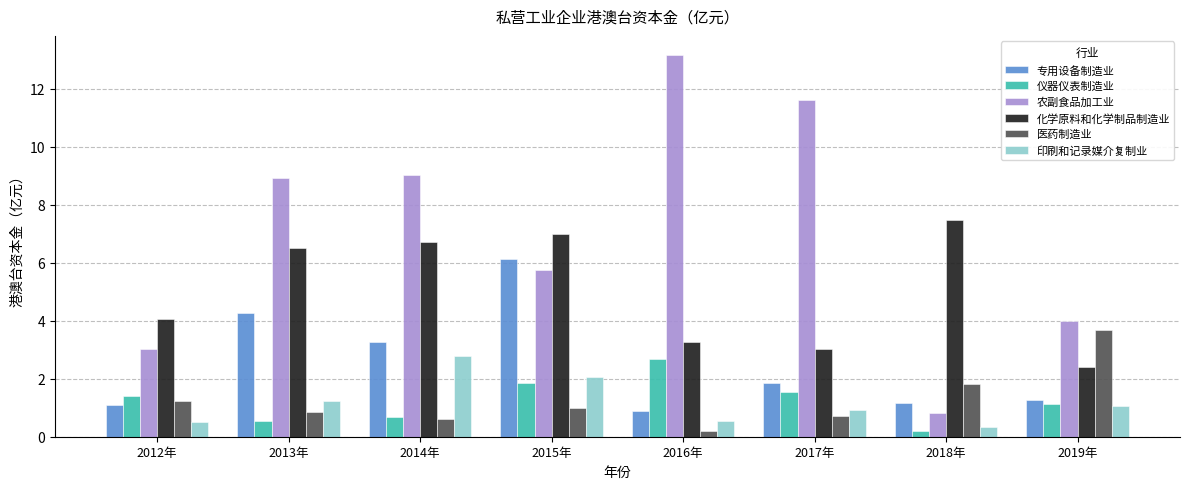

Where does the 印刷和记录媒介复制业 series first go above 1?

2013年